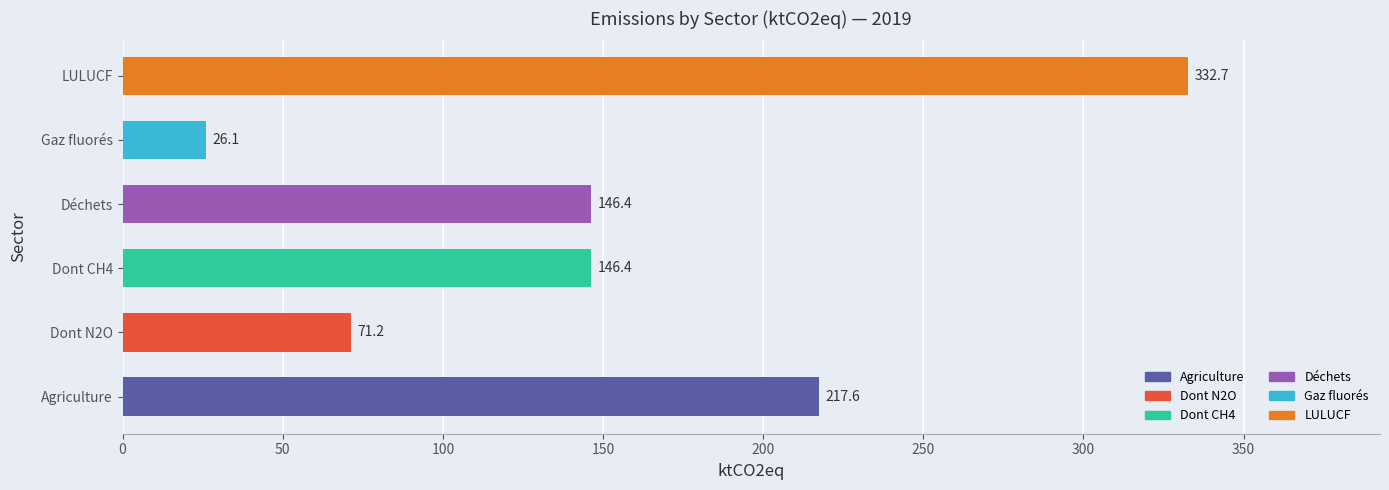

At which category does the chart reach its minimum across all series?

Gaz fluorés